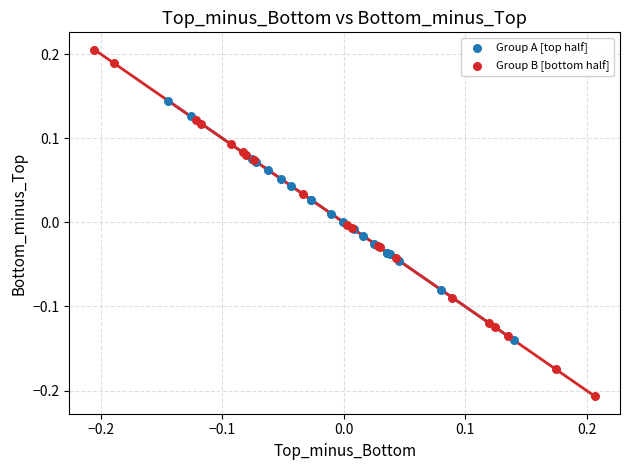

Which series contains the highest Y value?

Group B [bottom half]